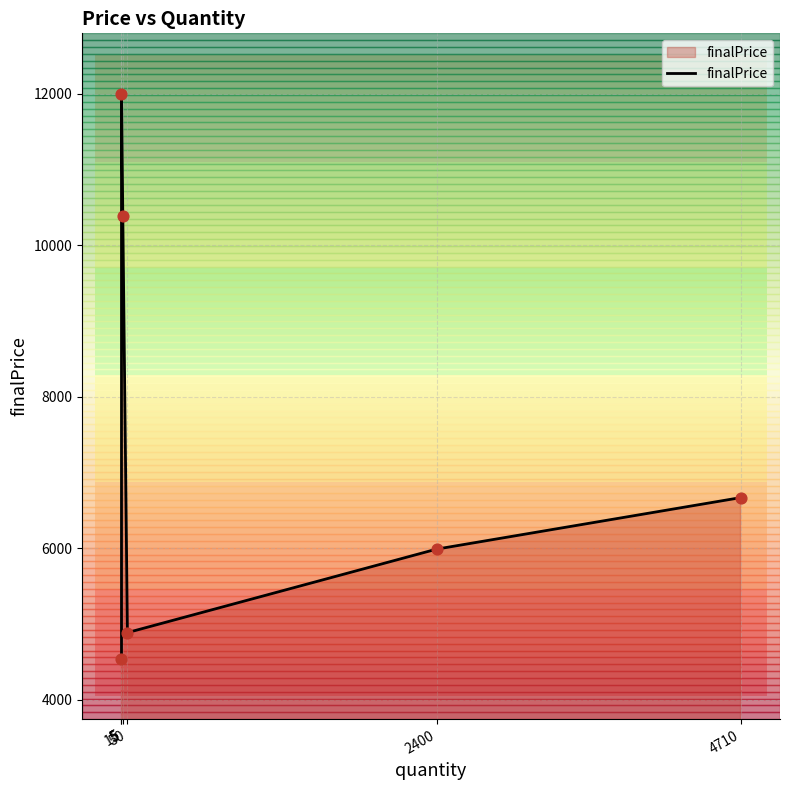

What is the change in value from 50 to 4710?

+1782.1